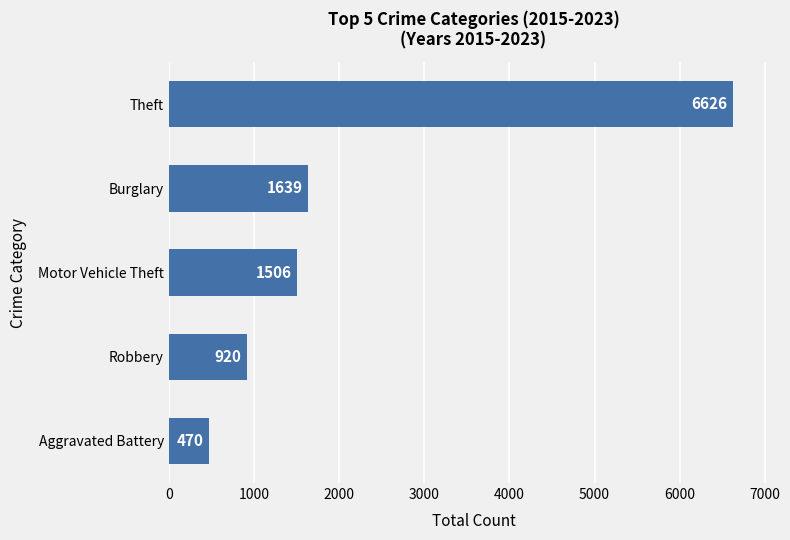

What is the minimum value shown in the chart?

470